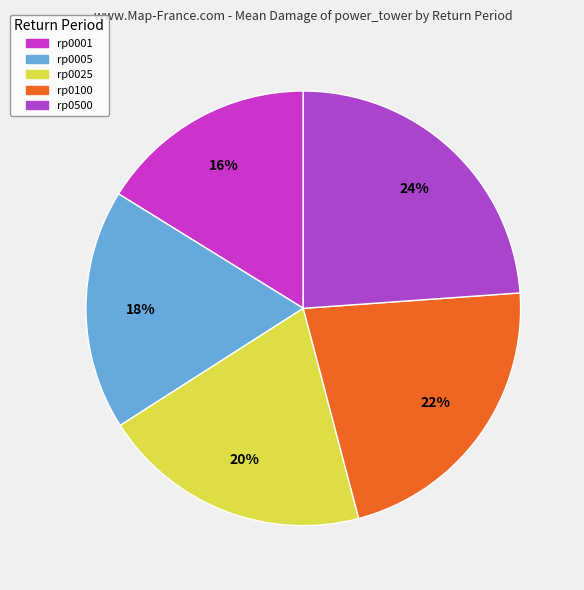

Is the sum of rp0100 and rp0500 greater than half?

No